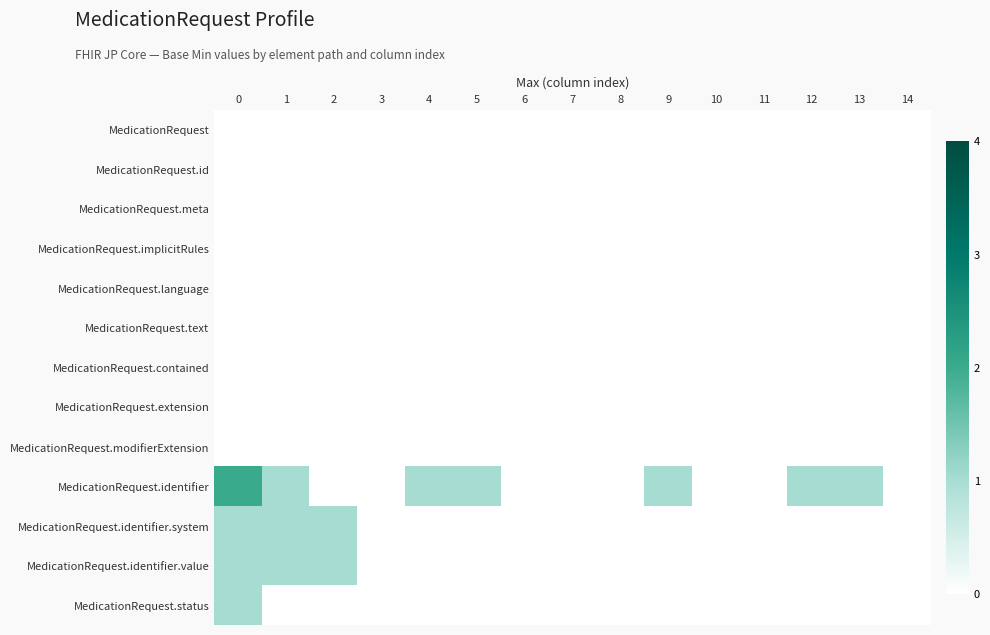

Reading right to left, transcribe all the data shown in this chart.

MedicationRequest: 14=0	13=0	12=0	11=0	10=0	9=0	8=0	7=0	6=0	5=0	4=0	3=0	2=0	1=0	0=0
MedicationRequest.id: 14=0	13=0	12=0	11=0	10=0	9=0	8=0	7=0	6=0	5=0	4=0	3=0	2=0	1=0	0=0
MedicationRequest.meta: 14=0	13=0	12=0	11=0	10=0	9=0	8=0	7=0	6=0	5=0	4=0	3=0	2=0	1=0	0=0
MedicationRequest.implicitRules: 14=0	13=0	12=0	11=0	10=0	9=0	8=0	7=0	6=0	5=0	4=0	3=0	2=0	1=0	0=0
MedicationRequest.language: 14=0	13=0	12=0	11=0	10=0	9=0	8=0	7=0	6=0	5=0	4=0	3=0	2=0	1=0	0=0
MedicationRequest.text: 14=0	13=0	12=0	11=0	10=0	9=0	8=0	7=0	6=0	5=0	4=0	3=0	2=0	1=0	0=0
MedicationRequest.contained: 14=0	13=0	12=0	11=0	10=0	9=0	8=0	7=0	6=0	5=0	4=0	3=0	2=0	1=0	0=0
MedicationRequest.extension: 14=0	13=0	12=0	11=0	10=0	9=0	8=0	7=0	6=0	5=0	4=0	3=0	2=0	1=0	0=0
MedicationRequest.modifierExtension: 14=0	13=0	12=0	11=0	10=0	9=0	8=0	7=0	6=0	5=0	4=0	3=0	2=0	1=0	0=0
MedicationRequest.identifier: 14=0	13=1	12=1	11=0	10=0	9=1	8=0	7=0	6=0	5=1	4=1	3=0	2=0	1=1	0=2
MedicationRequest.identifier.system: 14=0	13=0	12=0	11=0	10=0	9=0	8=0	7=0	6=0	5=0	4=0	3=0	2=1	1=1	0=1
MedicationRequest.identifier.value: 14=0	13=0	12=0	11=0	10=0	9=0	8=0	7=0	6=0	5=0	4=0	3=0	2=1	1=1	0=1
MedicationRequest.status: 14=0	13=0	12=0	11=0	10=0	9=0	8=0	7=0	6=0	5=0	4=0	3=0	2=0	1=0	0=1